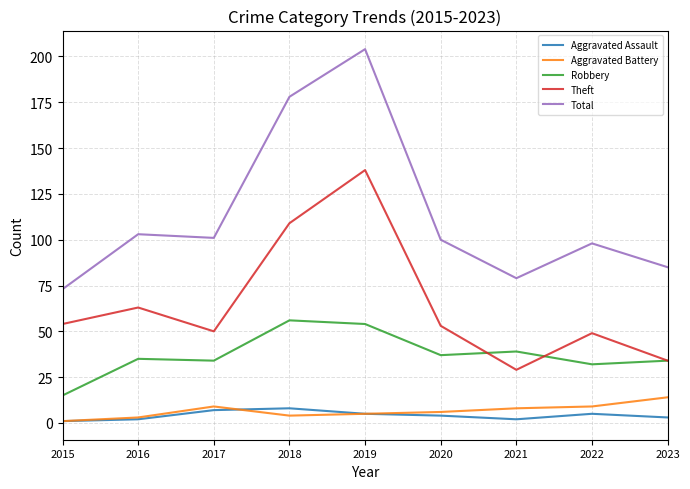

The value of Robbery at 2017 is 9. True or false?

False